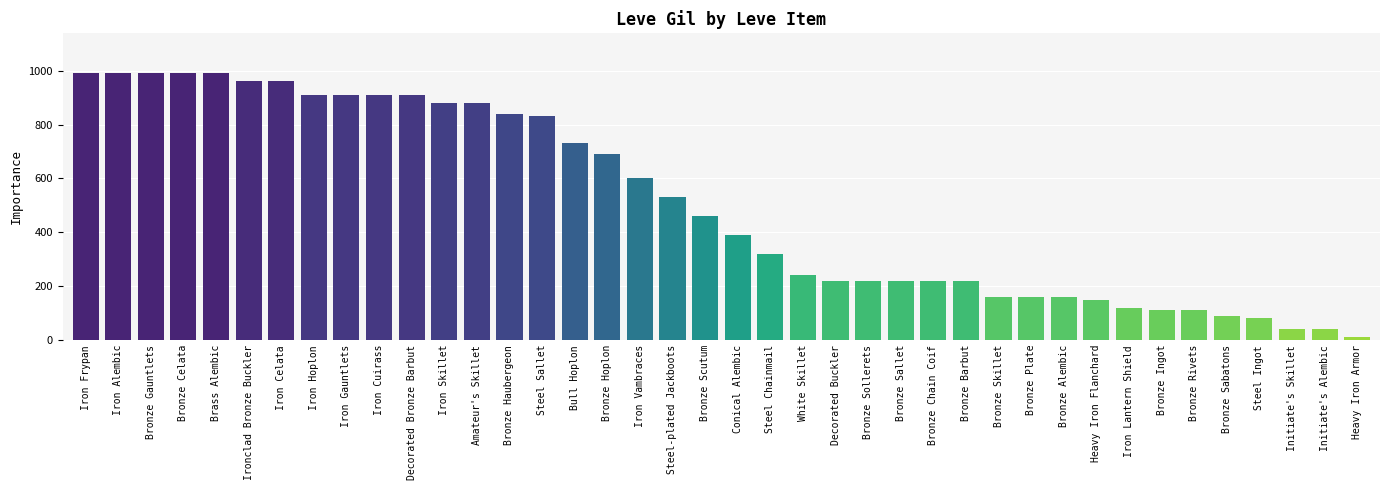

Is it true that the value at Steel-plated Jackboots is 530?

True